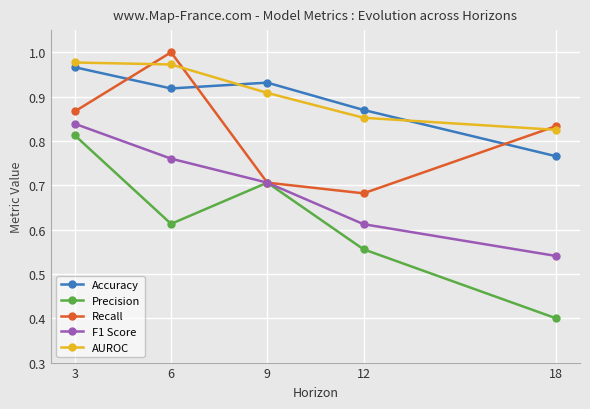

What is the value of the Precision point at the 5th from the left?

0.4